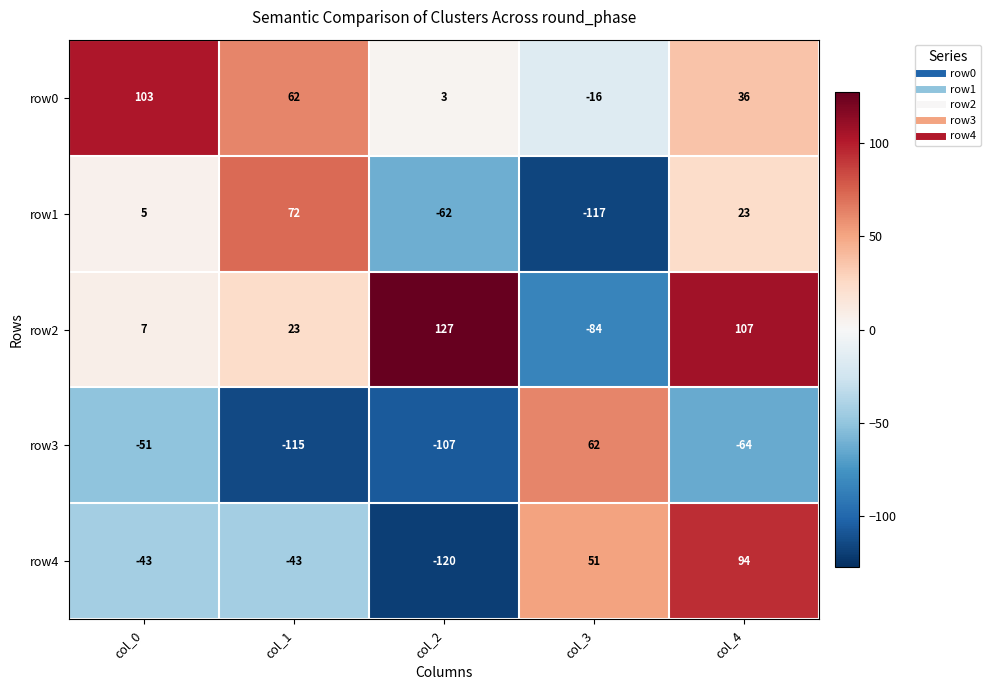

How many categories are shown in the chart?

5